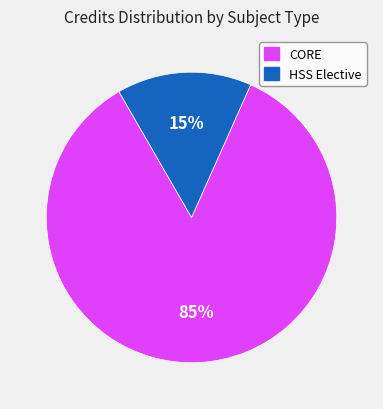

To the nearest percent, what is the average slice percentage?

50%